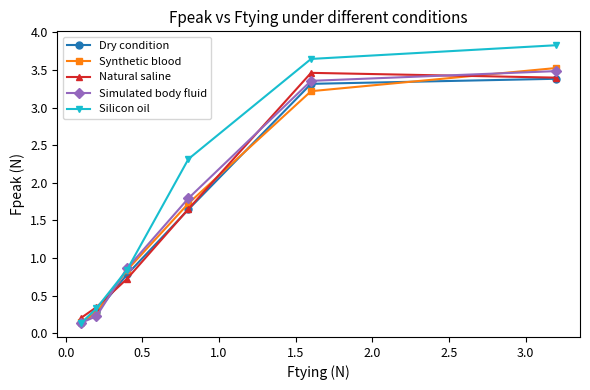

What is the highest value of the Simulated body fluid series?

3.5